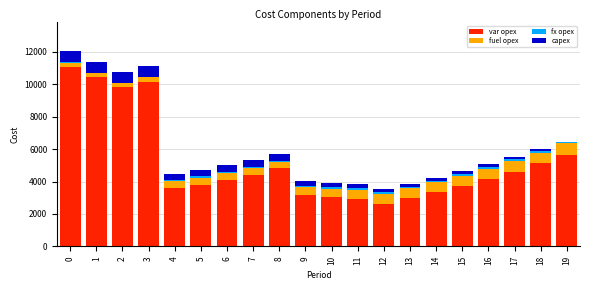

What is the maximum value for var opex?

11085